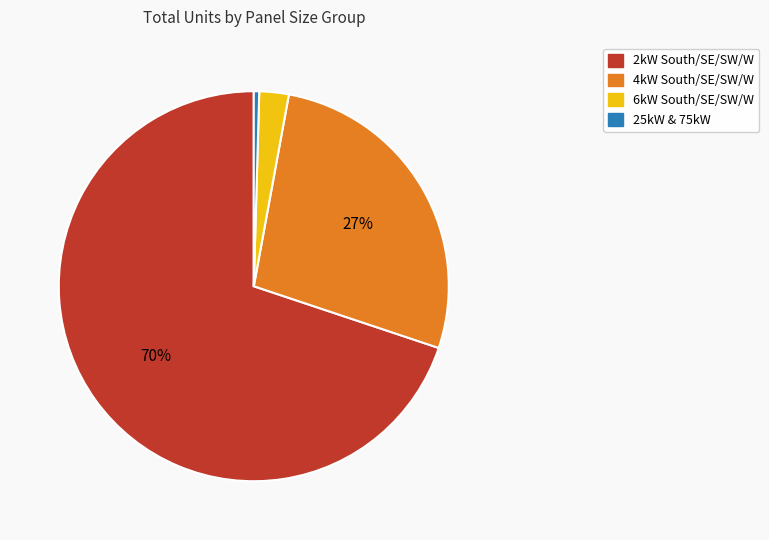

Is there any slice that represents more than half of the pie?

Yes